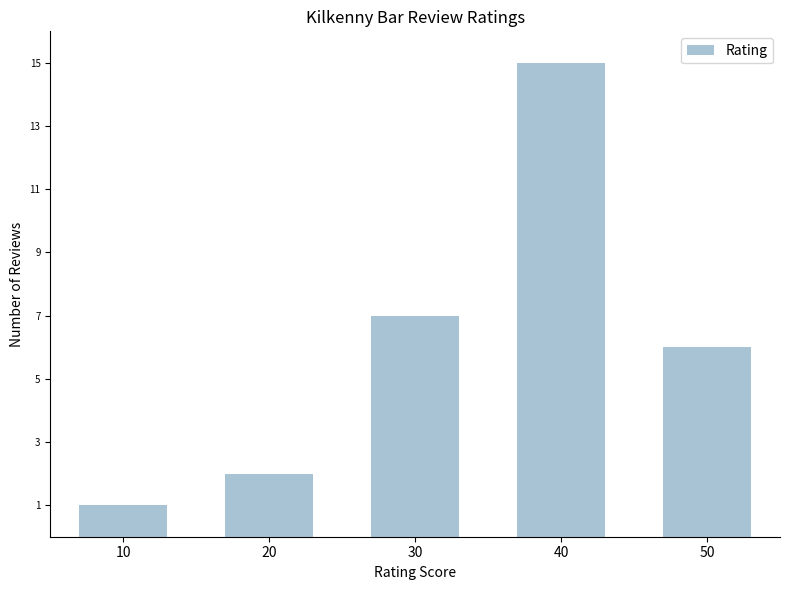

What is the average value?

6